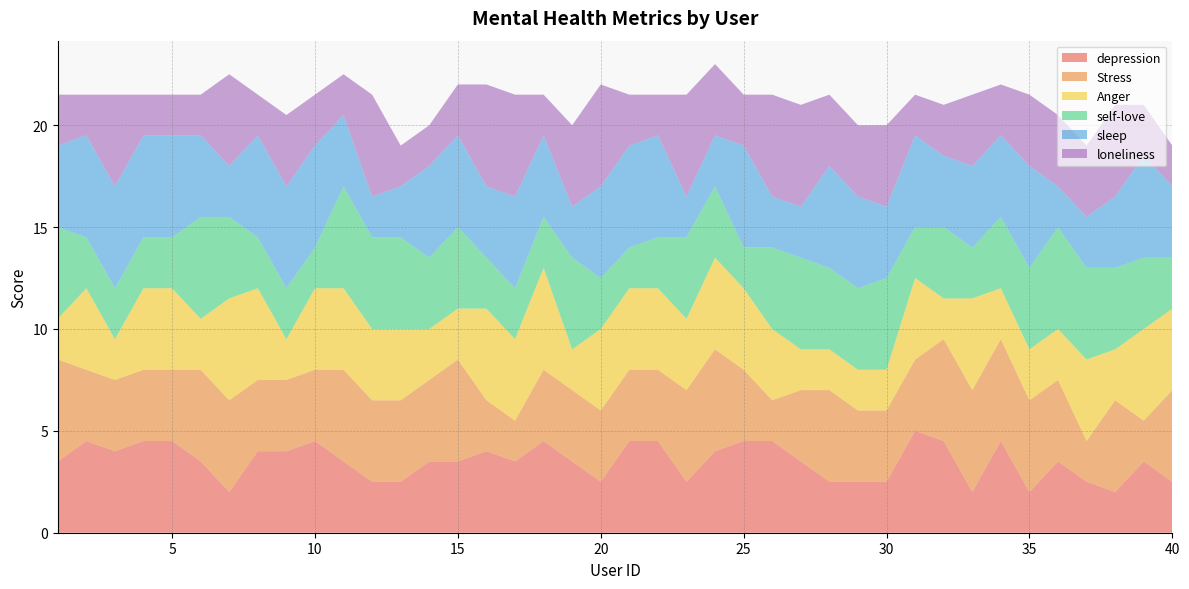

Reading left to right, what are all the values shown in this chart?

depression: 1=3.5	2=4.5	3=4.0	4=4.5	5=4.5	6=3.5	7=2.0	8=4.0	9=4.0	10=4.5	11=3.5	12=2.5	13=2.5	14=3.5	15=3.5	16=4.0	17=3.5	18=4.5	19=3.5	20=2.5	21=4.5	22=4.5	23=2.5	24=4.0	25=4.5	26=4.5	27=3.5	28=2.5	29=2.5	30=2.5	31=5.0	32=4.5	33=2.0	34=4.5	35=2.0	36=3.5	37=2.5	38=2.0	39=3.5	40=2.5
Stress: 1=5.0	2=3.5	3=3.5	4=3.5	5=3.5	6=4.5	7=4.5	8=3.5	9=3.5	10=3.5	11=4.5	12=4.0	13=4.0	14=4.0	15=5.0	16=2.5	17=2.0	18=3.5	19=3.5	20=3.5	21=3.5	22=3.5	23=4.5	24=5.0	25=3.5	26=2.0	27=3.5	28=4.5	29=3.5	30=3.5	31=3.5	32=5.0	33=5.0	34=5.0	35=4.5	36=4.0	37=2.0	38=4.5	39=2.0	40=4.5
Anger: 1=2.0	2=4.0	3=2.0	4=4.0	5=4.0	6=2.5	7=5.0	8=4.5	9=2.0	10=4.0	11=4.0	12=3.5	13=3.5	14=2.5	15=2.5	16=4.5	17=4.0	18=5.0	19=2.0	20=4.0	21=4.0	22=4.0	23=3.5	24=4.5	25=4.0	26=3.5	27=2.0	28=2.0	29=2.0	30=2.0	31=4.0	32=2.0	33=4.5	34=2.5	35=2.5	36=2.5	37=4.0	38=2.5	39=4.5	40=4.0
self-love: 1=4.5	2=2.5	3=2.5	4=2.5	5=2.5	6=5.0	7=4.0	8=2.5	9=2.5	10=2.0	11=5.0	12=4.5	13=4.5	14=3.5	15=4.0	16=2.5	17=2.5	18=2.5	19=4.5	20=2.5	21=2.0	22=2.5	23=4.0	24=3.5	25=2.0	26=4.0	27=4.5	28=4.0	29=4.0	30=4.5	31=2.5	32=3.5	33=2.5	34=3.5	35=4.0	36=5.0	37=4.5	38=4.0	39=3.5	40=2.5
sleep: 1=4.0	2=5.0	3=5.0	4=5.0	5=5.0	6=4.0	7=2.5	8=5.0	9=5.0	10=5.0	11=3.5	12=2.0	13=2.5	14=4.5	15=4.5	16=3.5	17=4.5	18=4.0	19=2.5	20=4.5	21=5.0	22=5.0	23=2.0	24=2.5	25=5.0	26=2.5	27=2.5	28=5.0	29=4.5	30=3.5	31=4.5	32=3.5	33=4.0	34=4.0	35=5.0	36=2.0	37=2.5	38=3.5	39=5.0	40=3.5
loneliness: 1=2.5	2=2.0	3=4.5	4=2.0	5=2.0	6=2.0	7=4.5	8=2.0	9=3.5	10=2.5	11=2.0	12=5.0	13=2.0	14=2.0	15=2.5	16=5.0	17=5.0	18=2.0	19=4.0	20=5.0	21=2.5	22=2.0	23=5.0	24=3.5	25=2.5	26=5.0	27=5.0	28=3.5	29=3.5	30=4.0	31=2.0	32=2.5	33=3.5	34=2.5	35=3.5	36=3.5	37=3.5	38=4.5	39=2.5	40=2.0